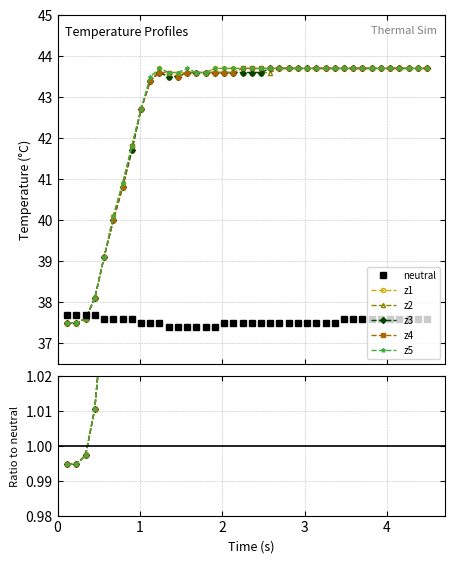

Does the chart have visible grid lines?

Yes